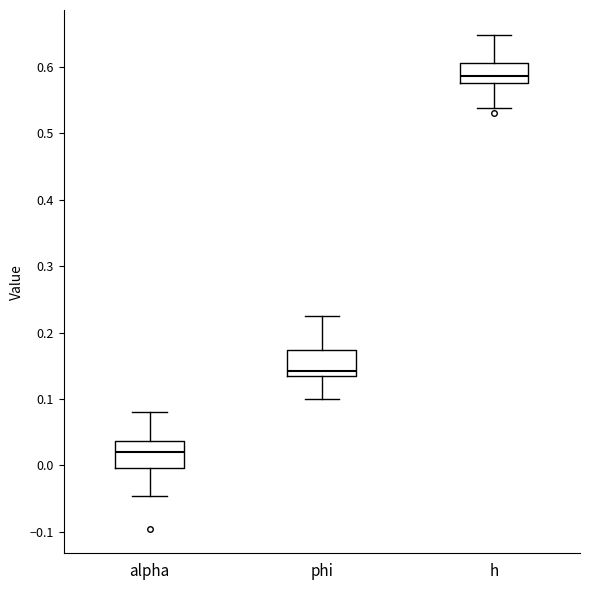

Where does the lower whisker of the box for phi end on the y-axis? The values are not printed on the chart, so give them approximately, as read against the axis.

0.10